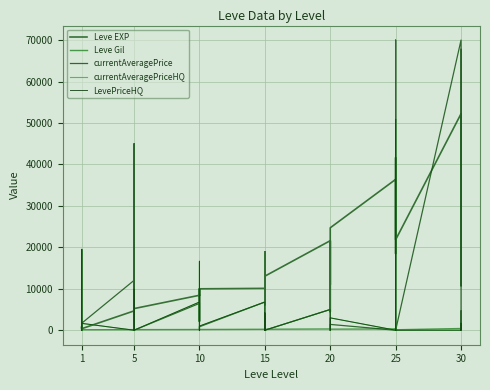

True or false: currentAveragePrice has a value of 0 at 15.

True